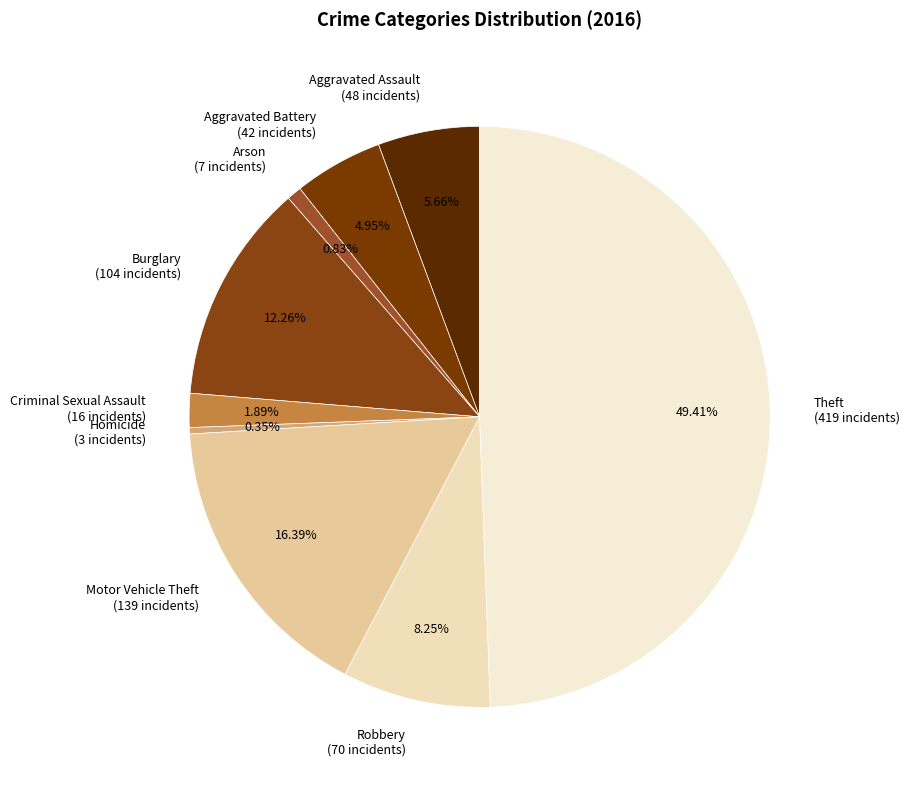

What percentage is the Burglary slice, to the nearest percent?

12%